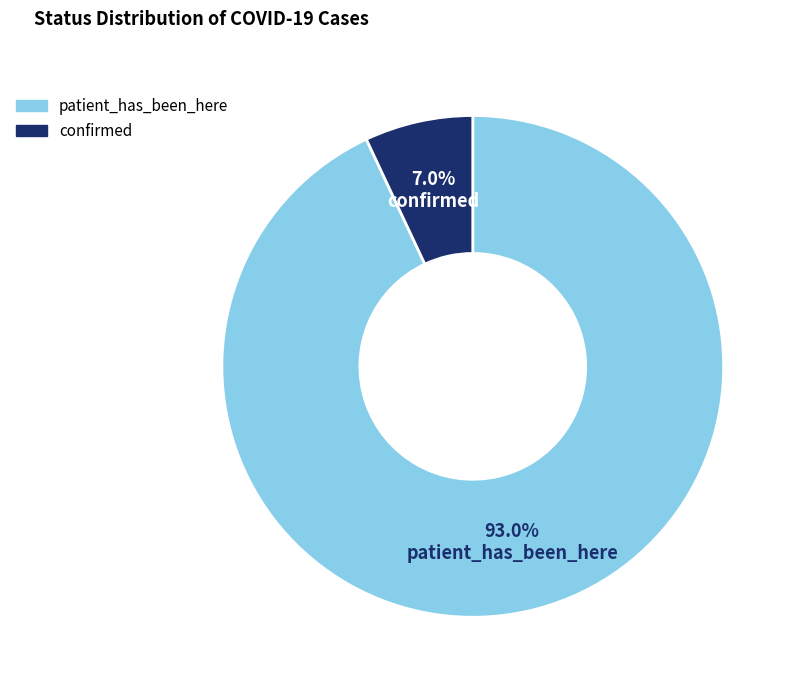

What is the smallest slice in the pie chart?

confirmed